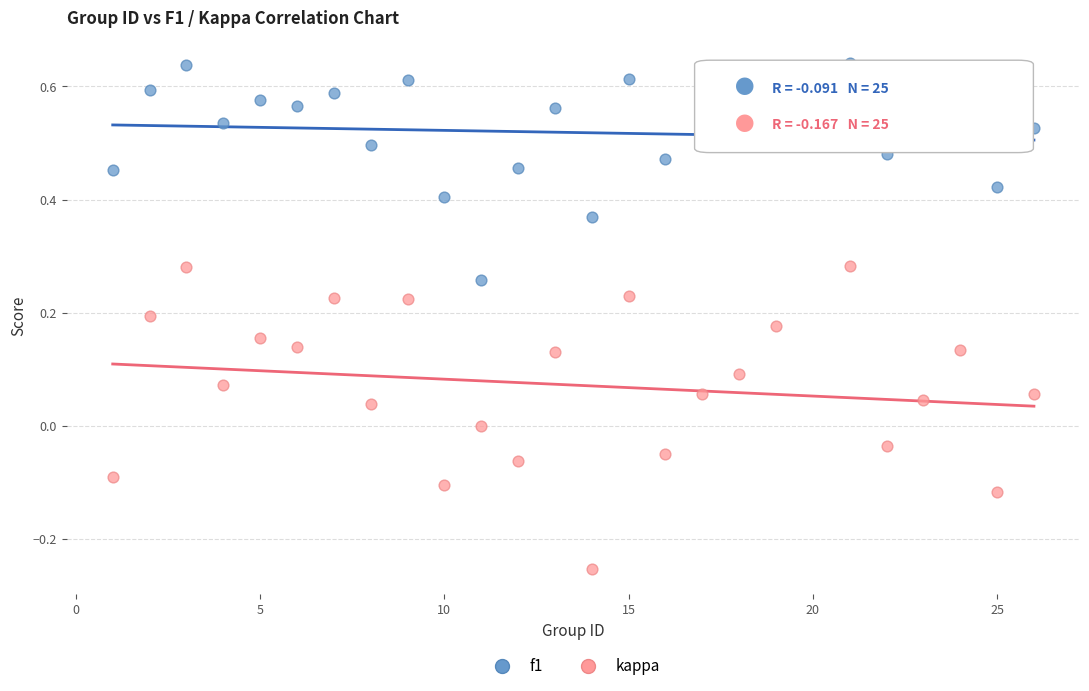

Which series reaches the maximum Y coordinate?

f1